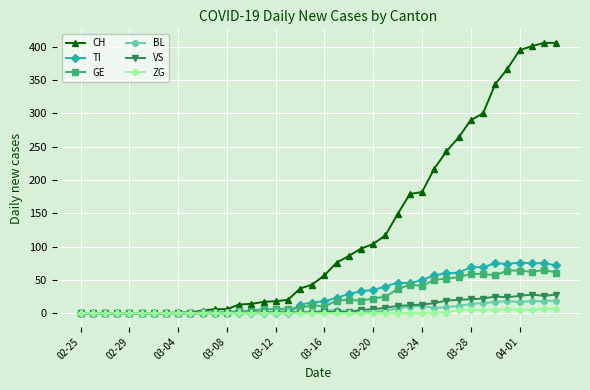

What is the highest value of the BL series?

19